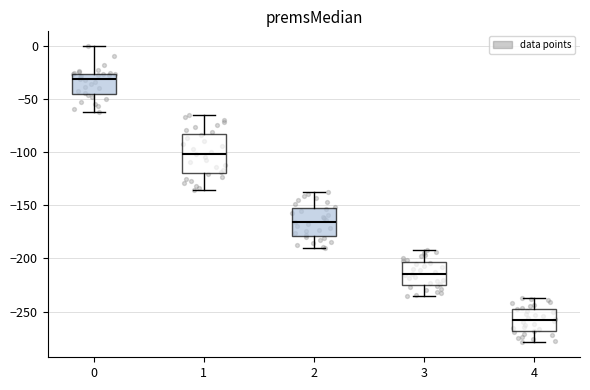

Reading left to right, read every box against the y-axis: the position of its median line, the range the box covers, and the ends of its whiskers. The values are not printed on the chart, so give them approximately, as read against the axis.

0: median -30, box -45 to -25, whiskers -60 to 0
1: median -100, box -120 to -80, whiskers -135 to -65
2: median -165, box -180 to -150, whiskers -190 to -135
3: median -215, box -225 to -205, whiskers -235 to -190
4: median -260, box -270 to -245, whiskers -280 to -235